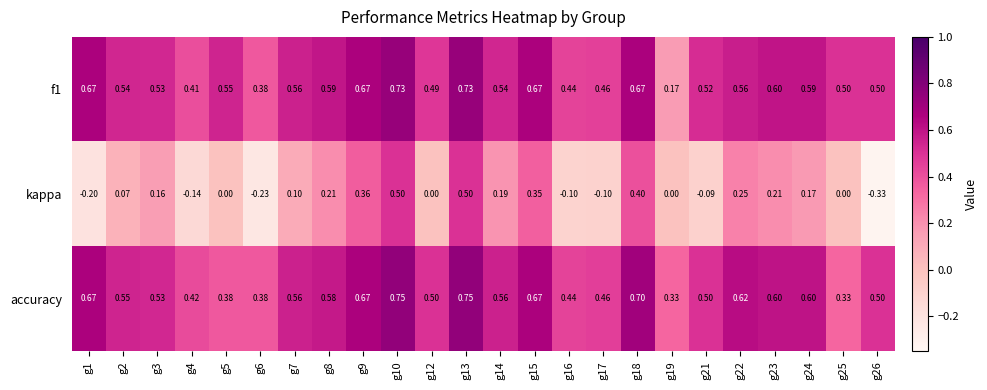

Between g5 and g24, which series saw the biggest shift?

accuracy